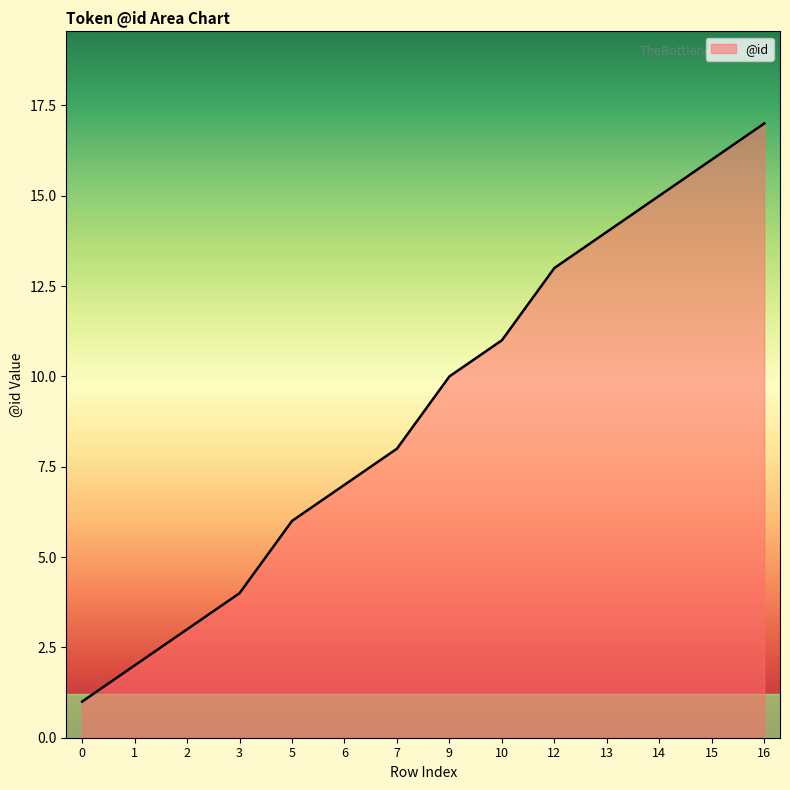

Reading left to right, extract all data points from this chart.

1	2	3	4	6	7	8	10	11	13	14	15	16	17